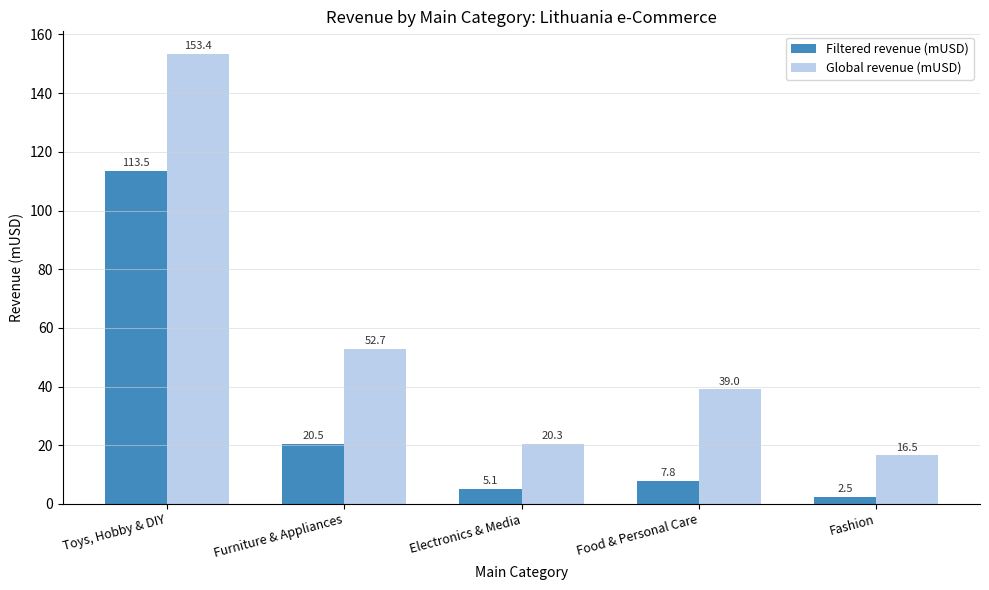

What is the sum of all Filtered revenue (mUSD) values?

149.4